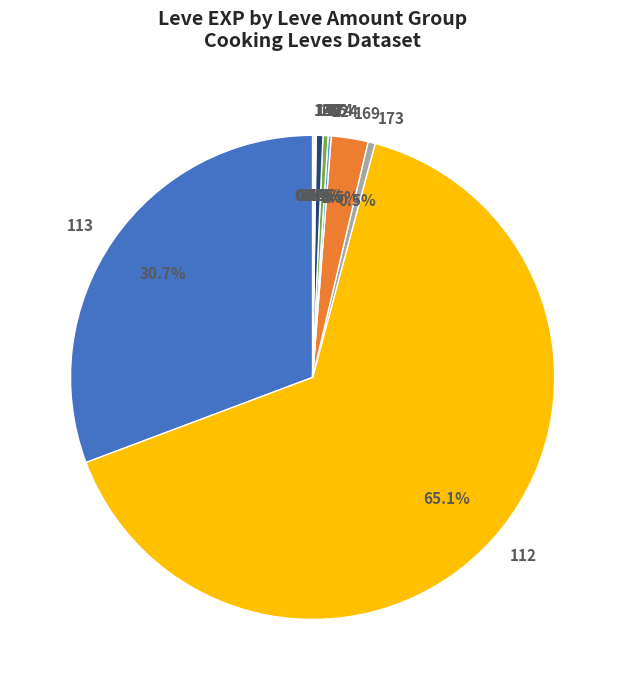

What is the largest slice in the pie chart?

112